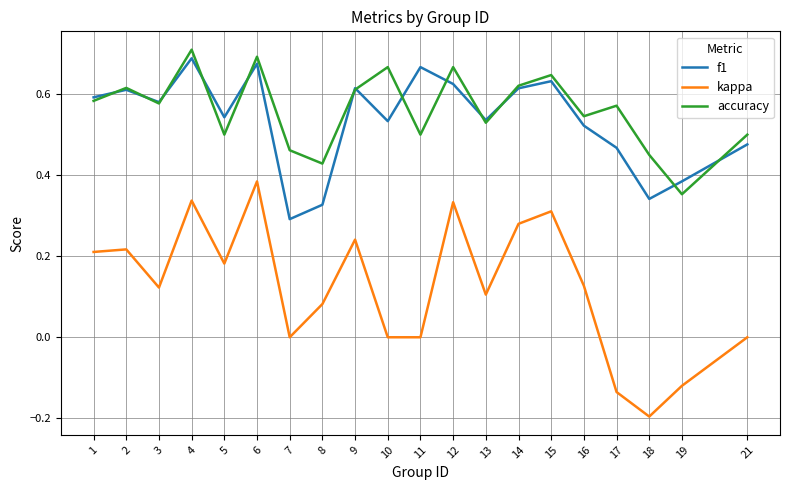

Which series has the largest range (max minus min)?

kappa